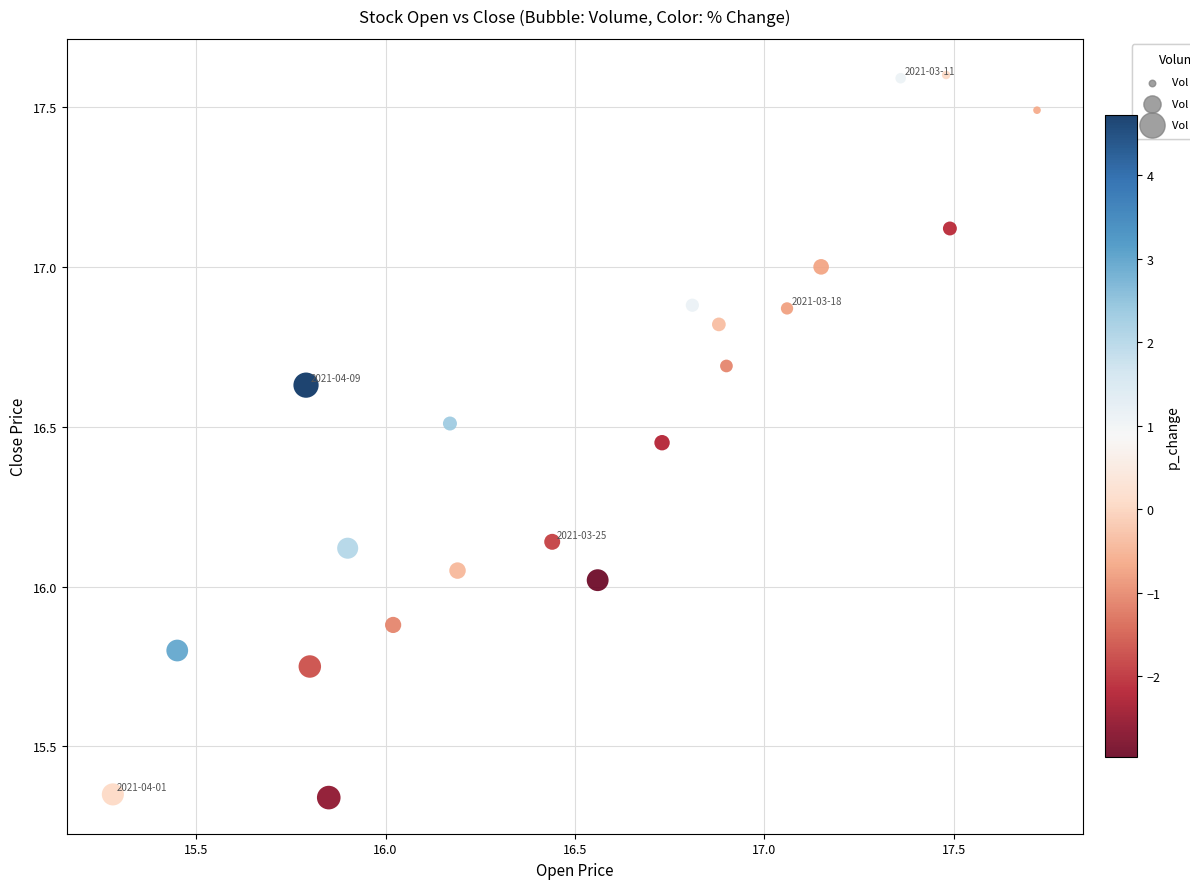

What is the range of X values (max minus min)?

2.4